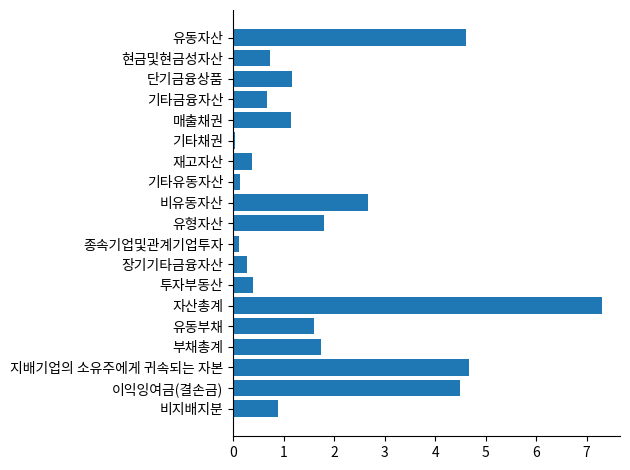

What is the label of the 6th bar from the bottom?

자산총계